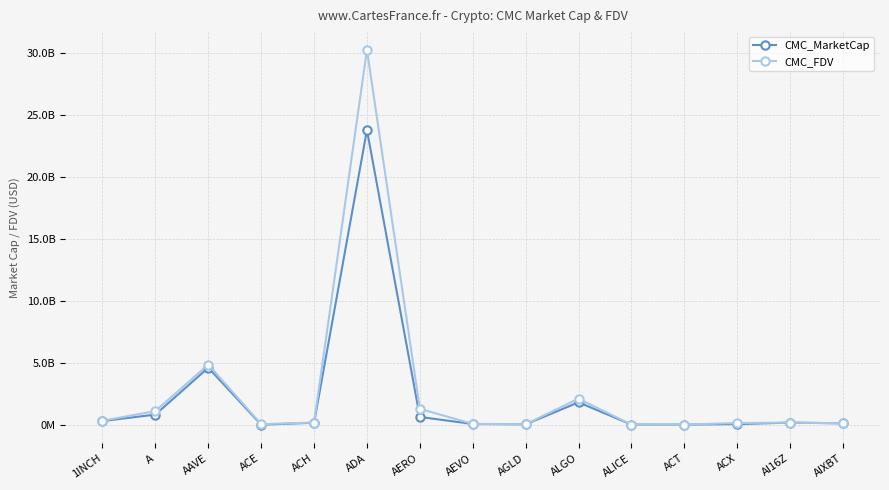

What are all the series names shown in the legend?

CMC_MarketCap, CMC_FDV